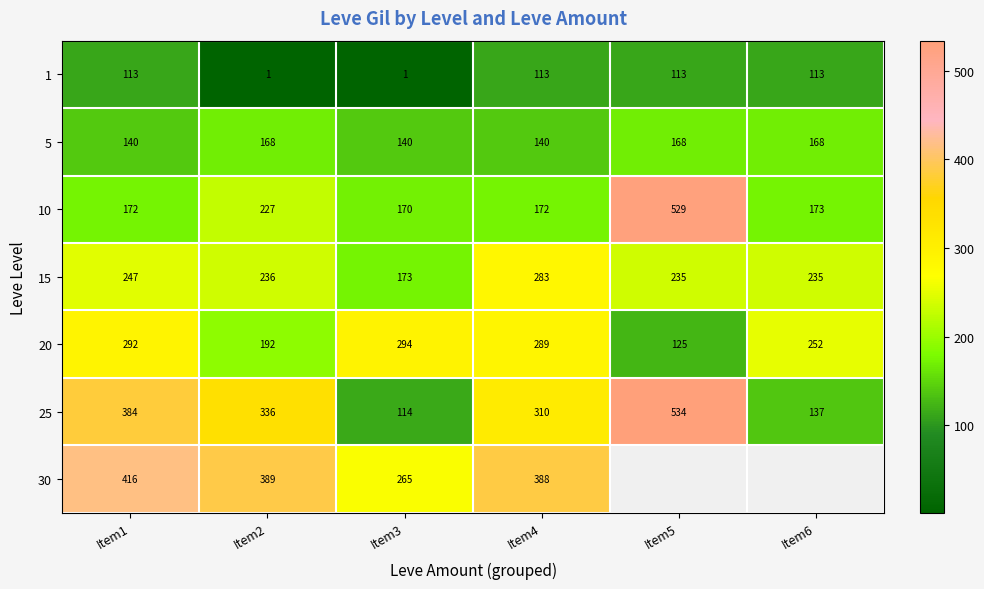

What is the difference between the highest and lowest values at Item2?

388